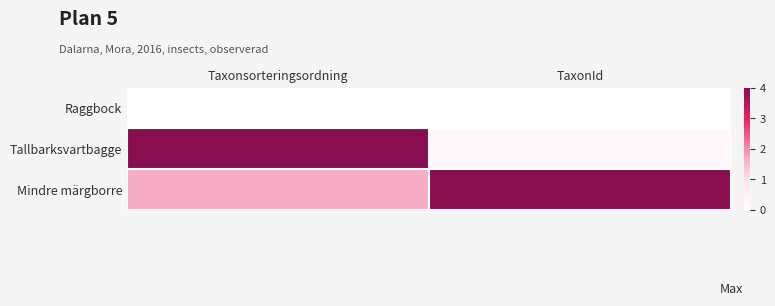

How many categories are shown in the chart?

2